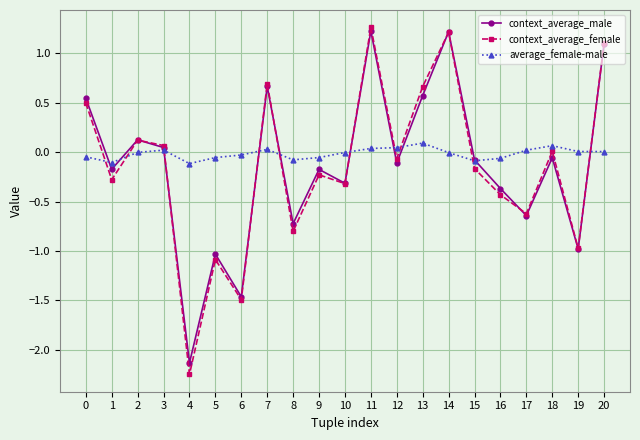

Which series has the largest total across all categories?

average_female-male